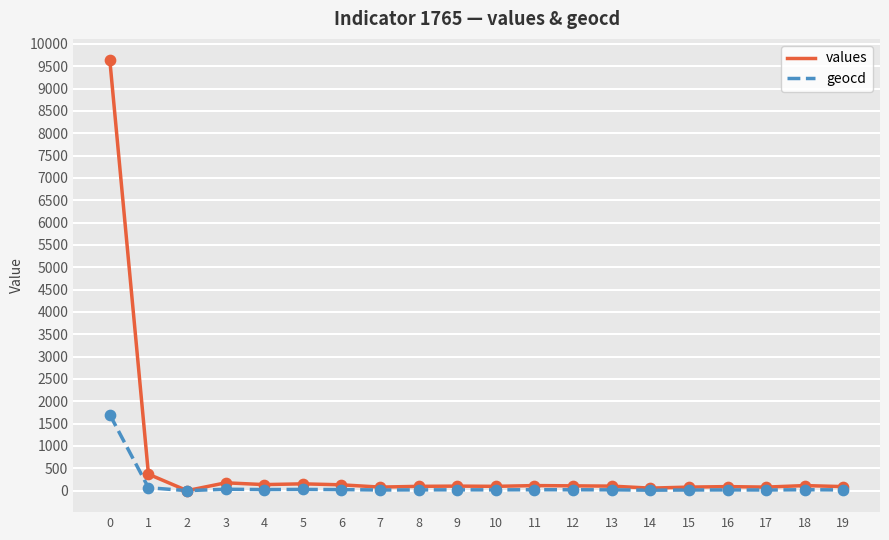

What is the total value across all series at 16?

106